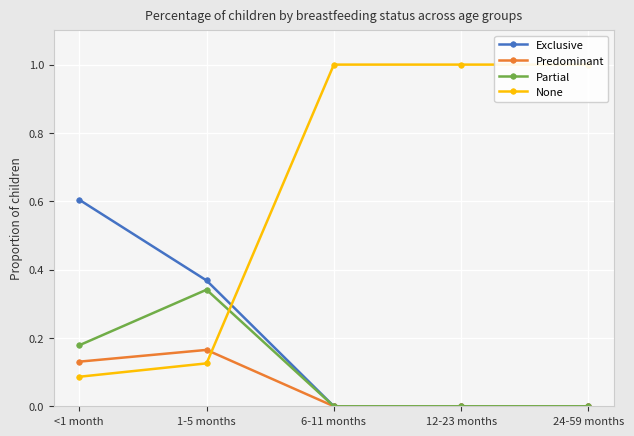

What is the highest value of the Exclusive series?

0.6